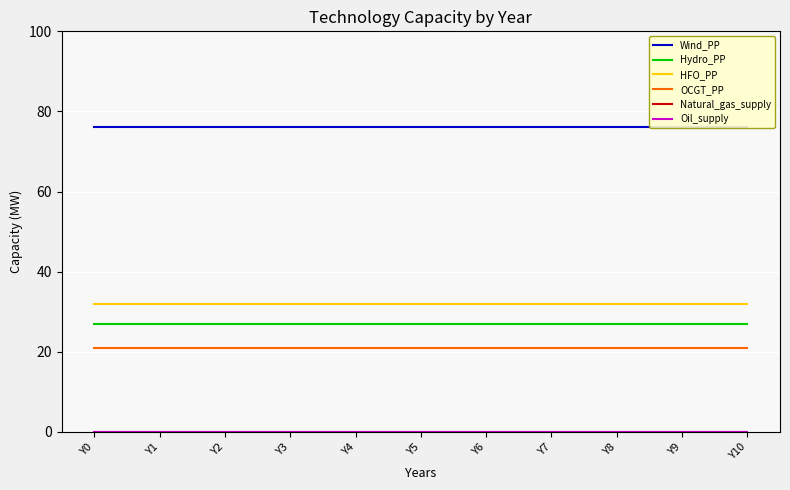

What is the spread (max minus min) of values at Y10?

76